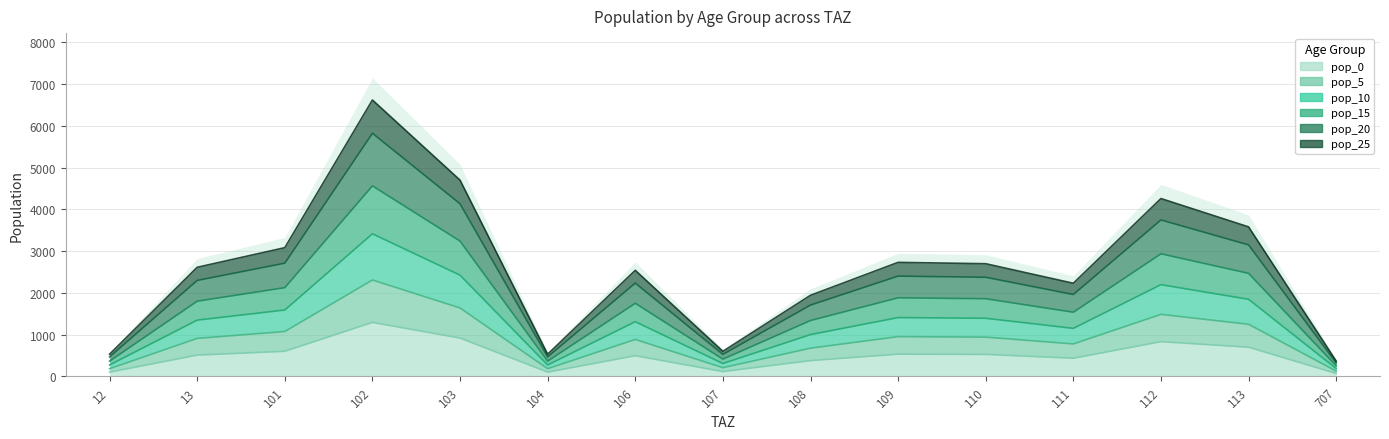

In pop_20, how many points are higher than both neighbors (excluding endpoints)?

4